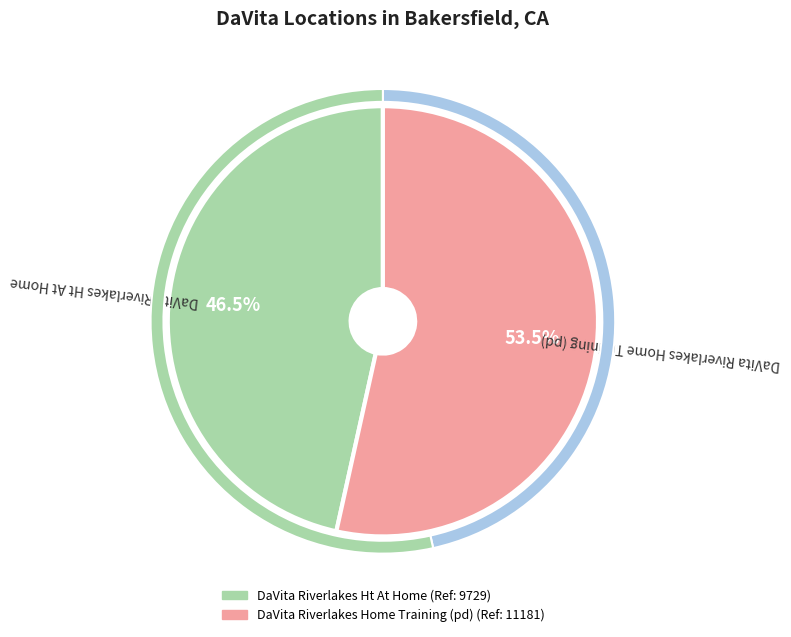

What percentage is NOT represented by DaVita Riverlakes Home Training (pd)?

46.5%